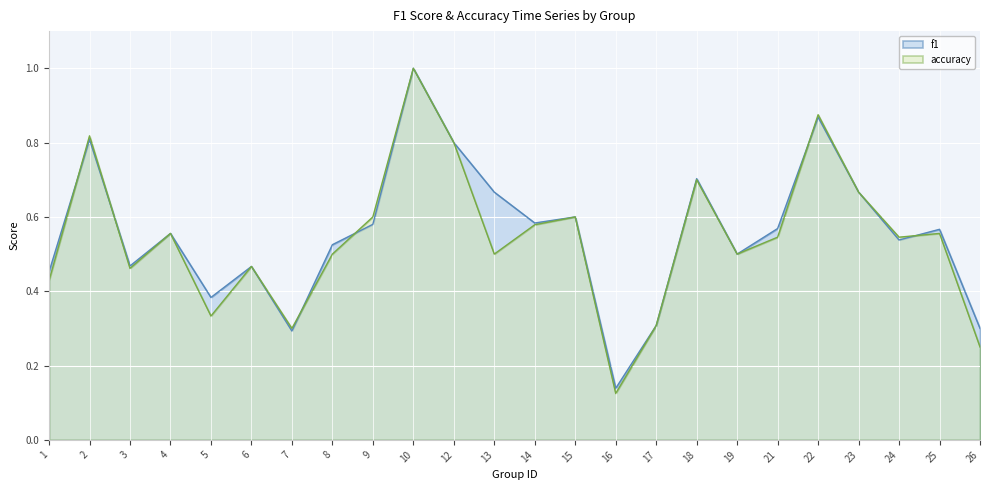

At which label does accuracy reach its minimum?

16